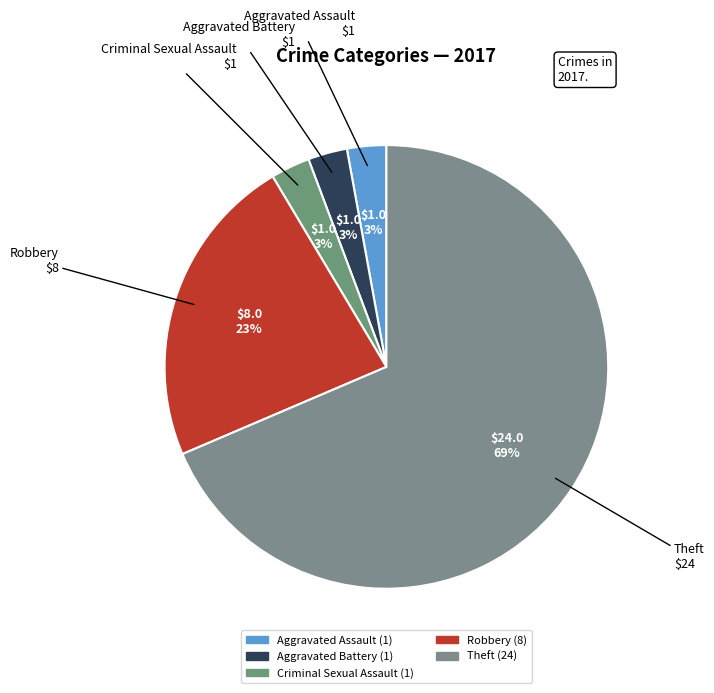

True or false: Aggravated Assault accounts for 3% of the total.

True